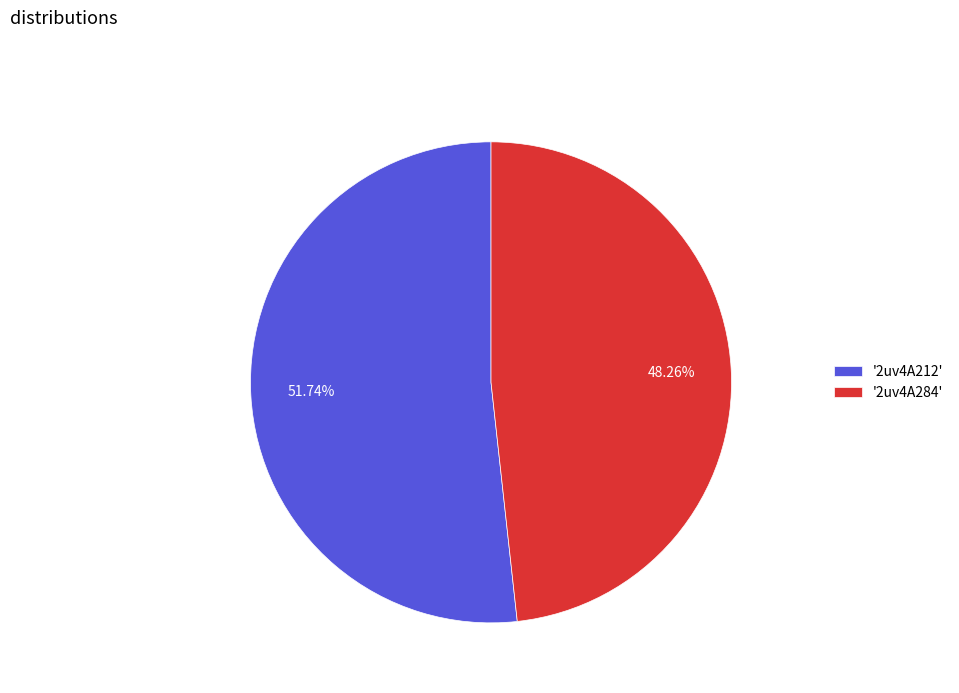

What is the smallest slice in the pie chart?

'2uv4A284'